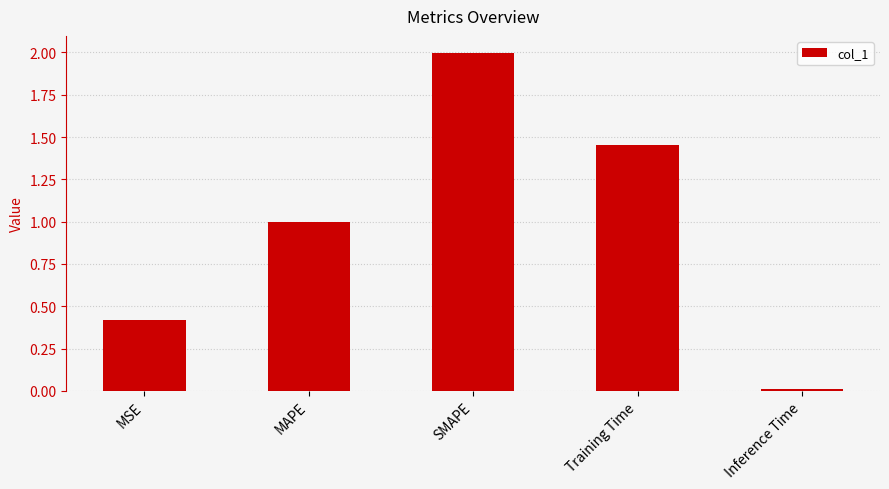

True or false: the data shows 0.1 at MSE.

False